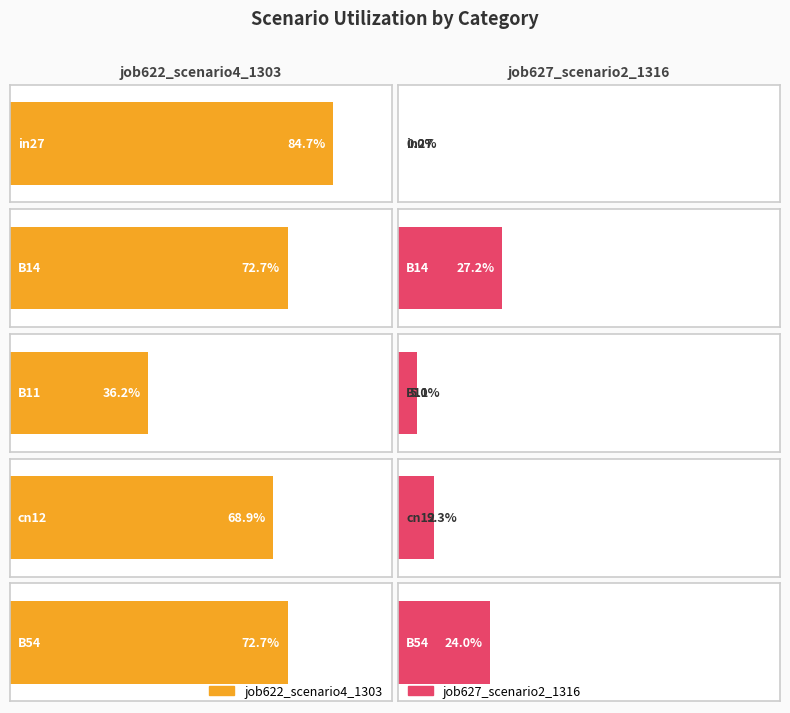

What is the label of the 4th bar from the left?

cn12